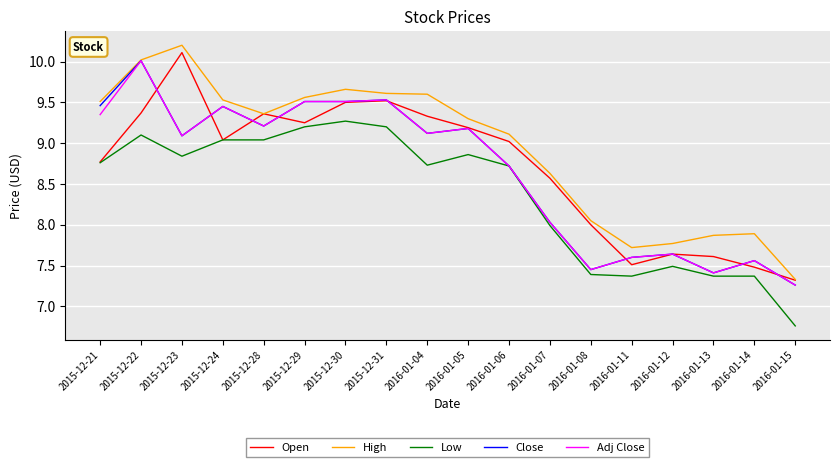

What is the approximate value of Adj Close at 2016-01-06?

8.7